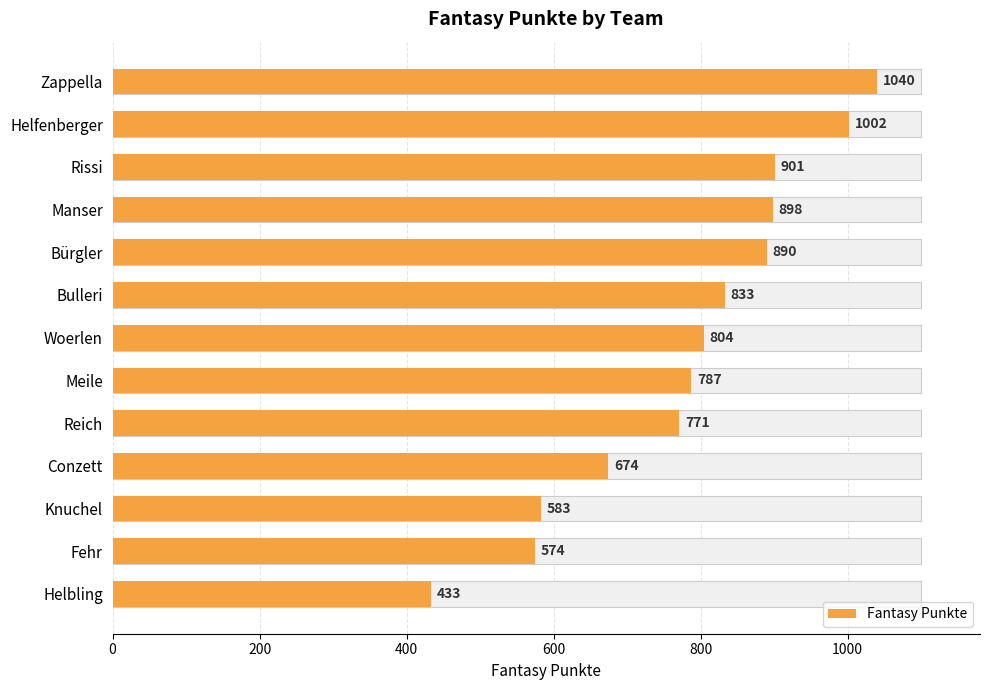

Reading left to right, list all the values displayed in this chart.

1040	1002	901	898	890	833	804	787	771	674	583	574	433